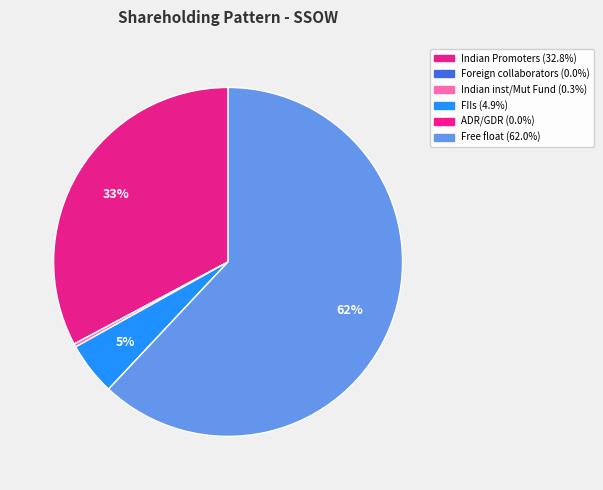

Does Free float account for over 50% of the chart?

Yes